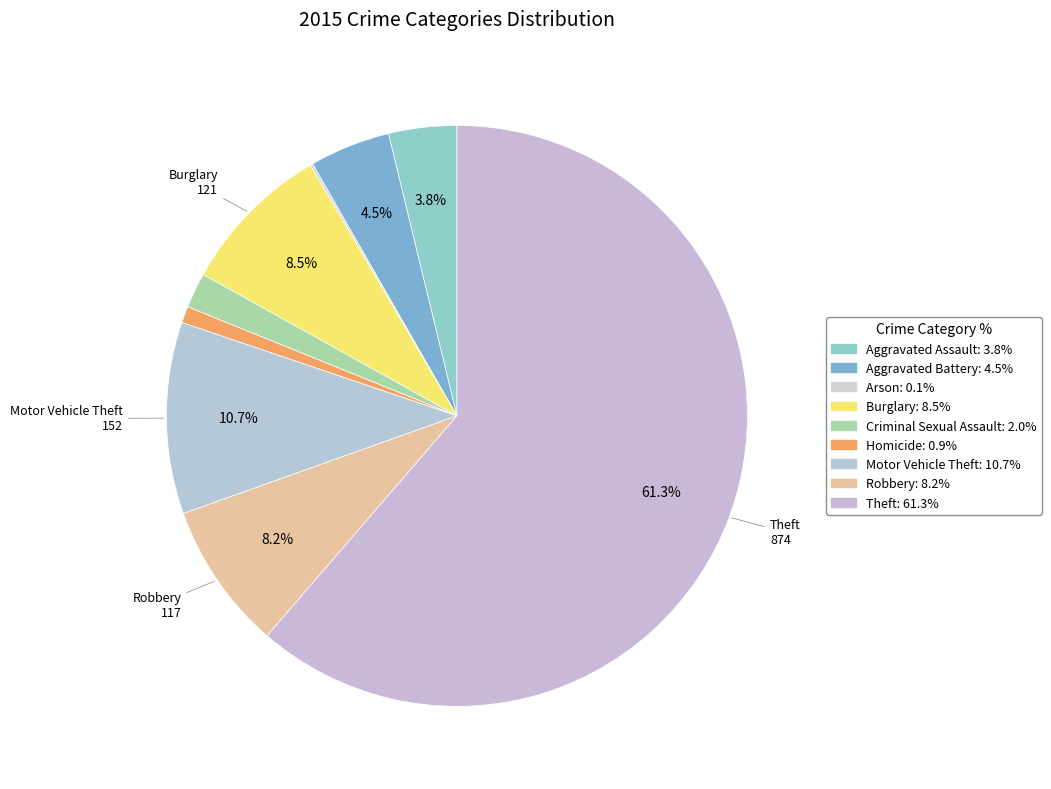

The Aggravated Assault slice represents 1% of the pie. True or false?

False